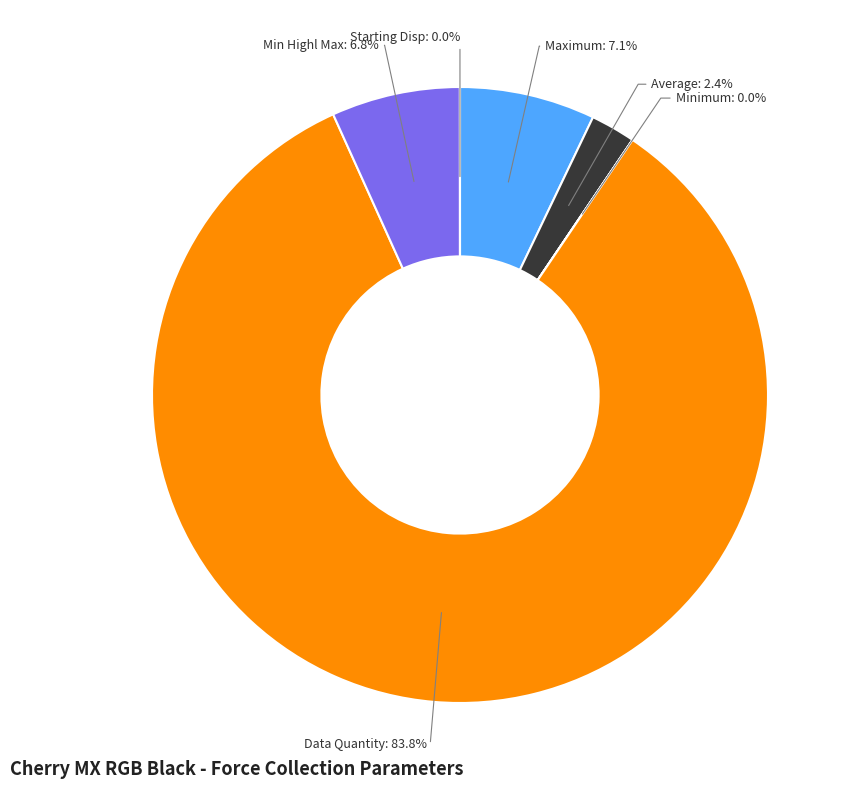

Which category has the biggest portion of the pie?

Data Quantity